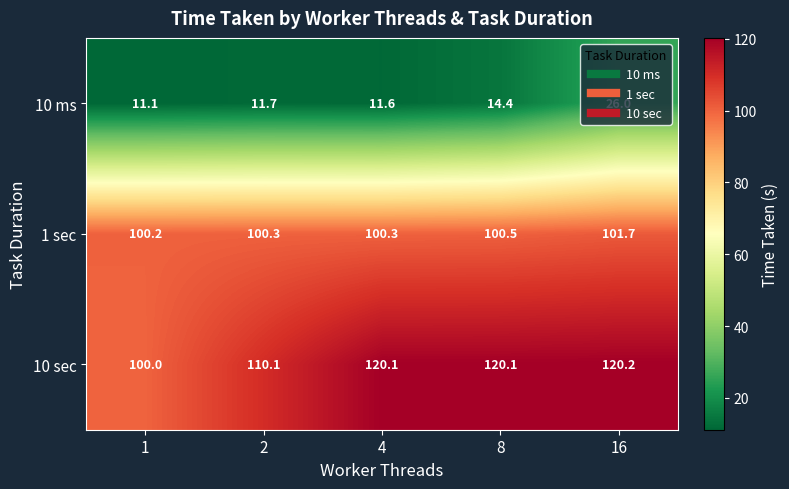

What is the smallest value displayed?

11.1